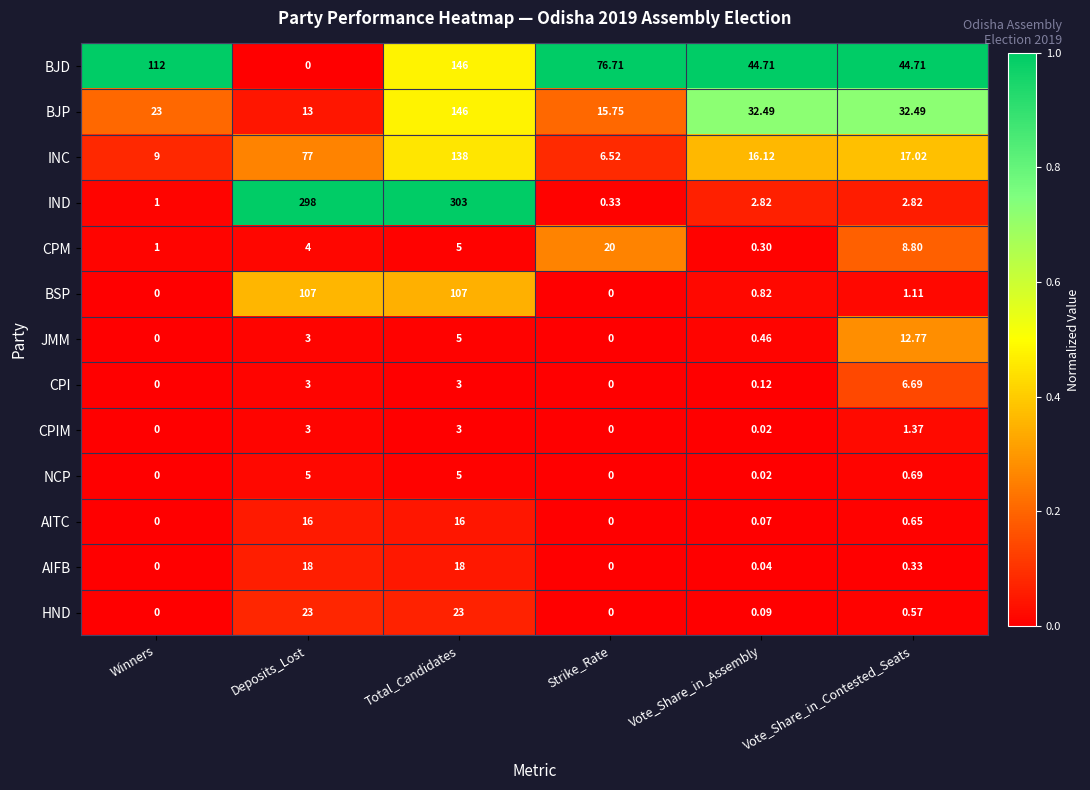

Which series has the largest total across all categories?

IND